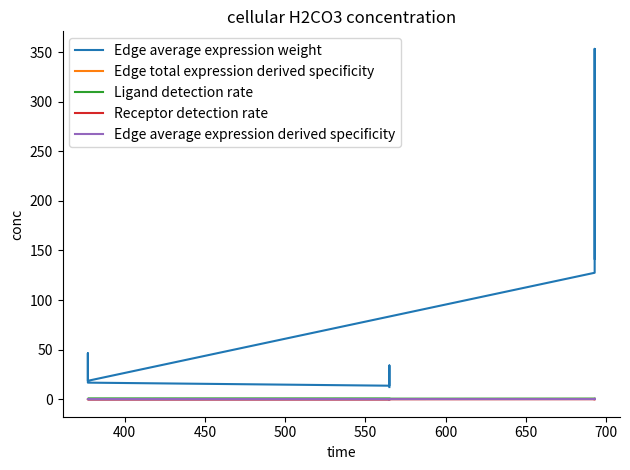

True or false: Edge average expression derived specificity and Edge total expression derived specificity intersect in this chart.

True